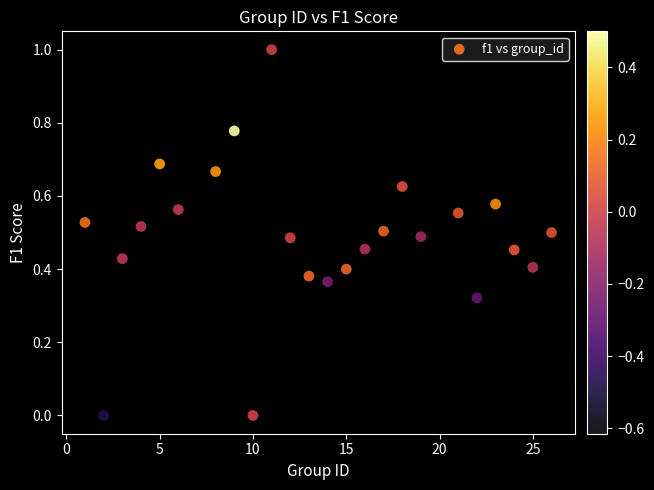

What is the range of X values (max minus min)?

25.0